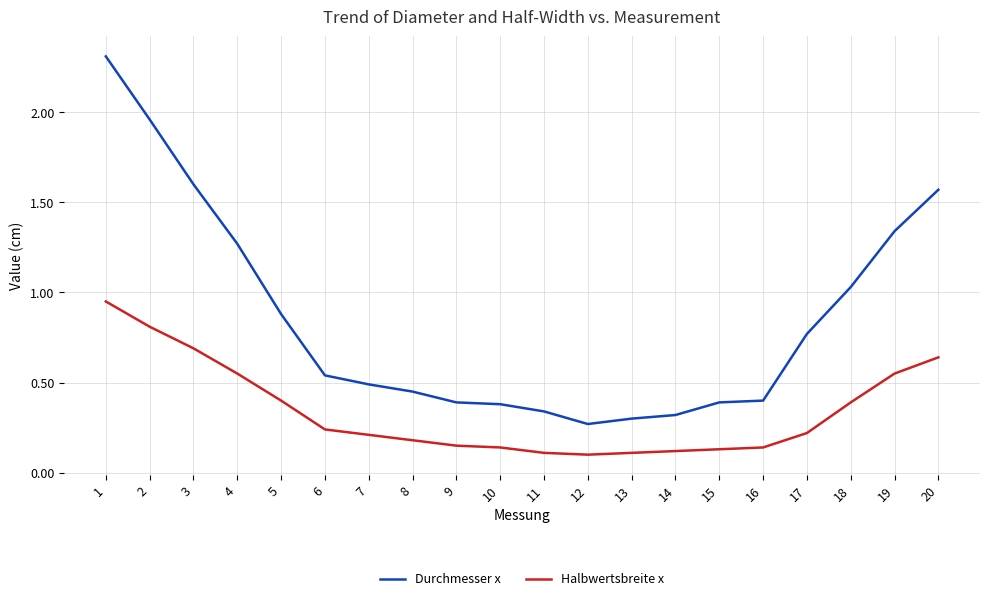

At which label is Durchmesser x closest to 1?

18